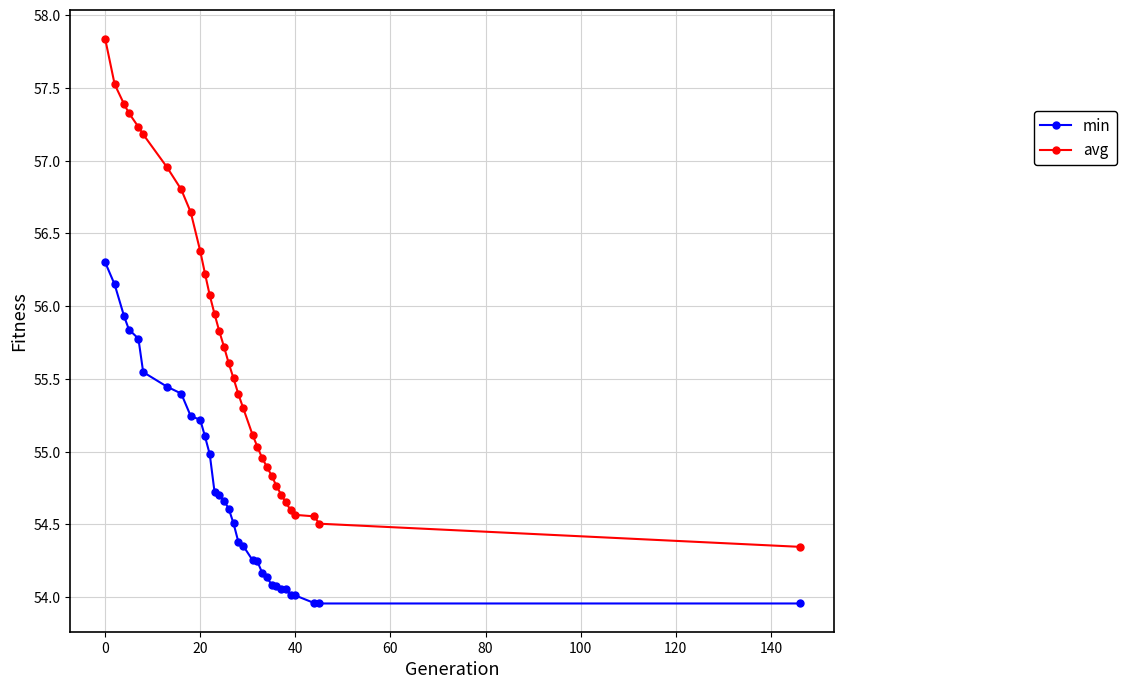

List the series in order of their overall mean, highest first.

avg, min